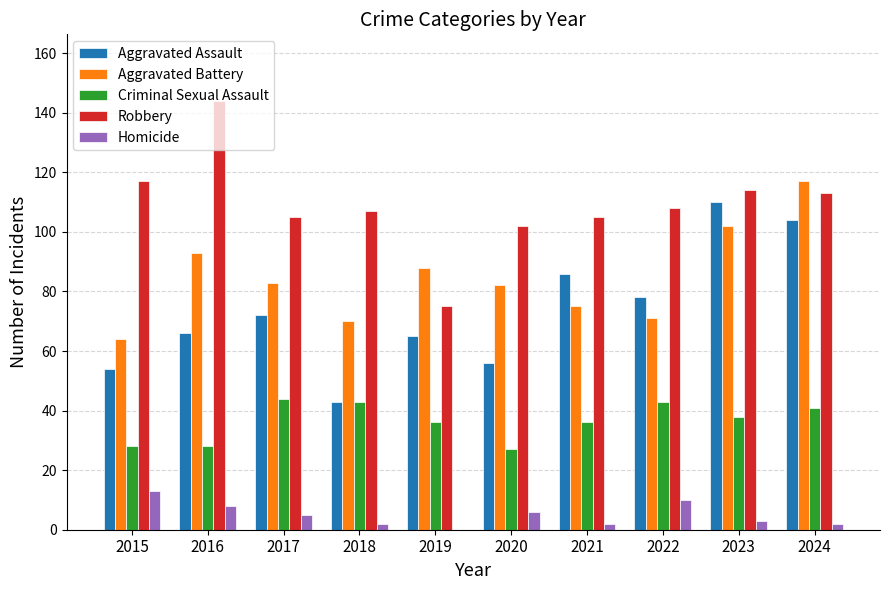

Which series changed the most between 2018 and 2023?

Aggravated Assault